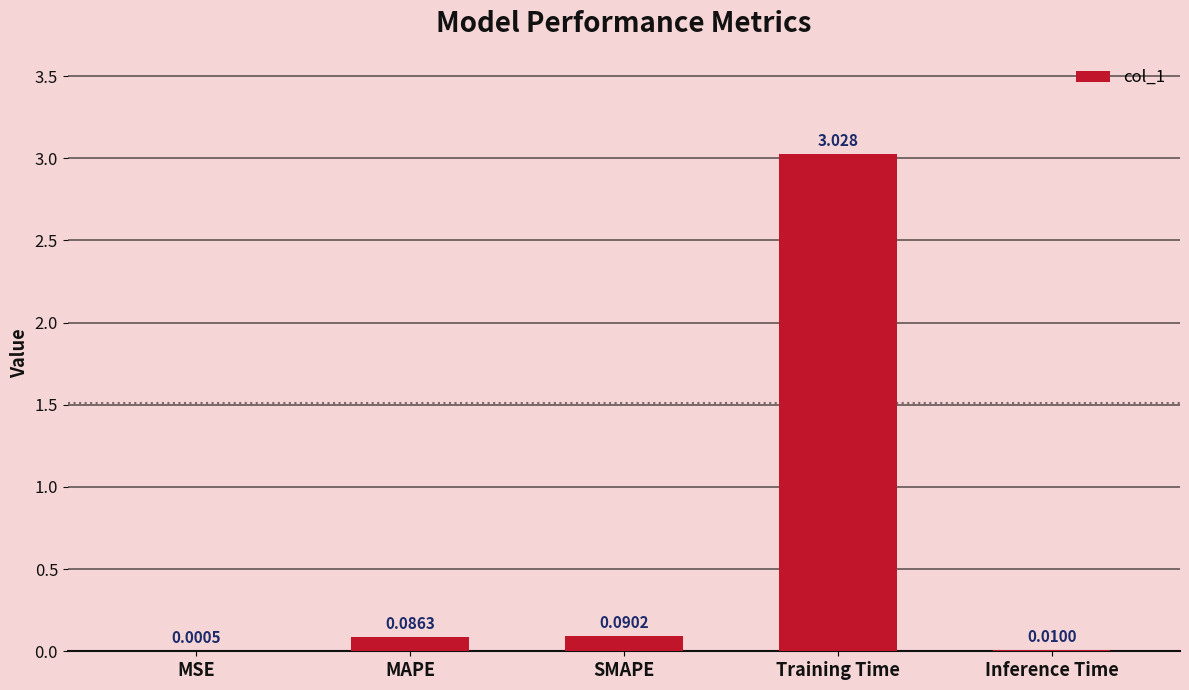

Between Training Time and MSE, which is larger?

Training Time